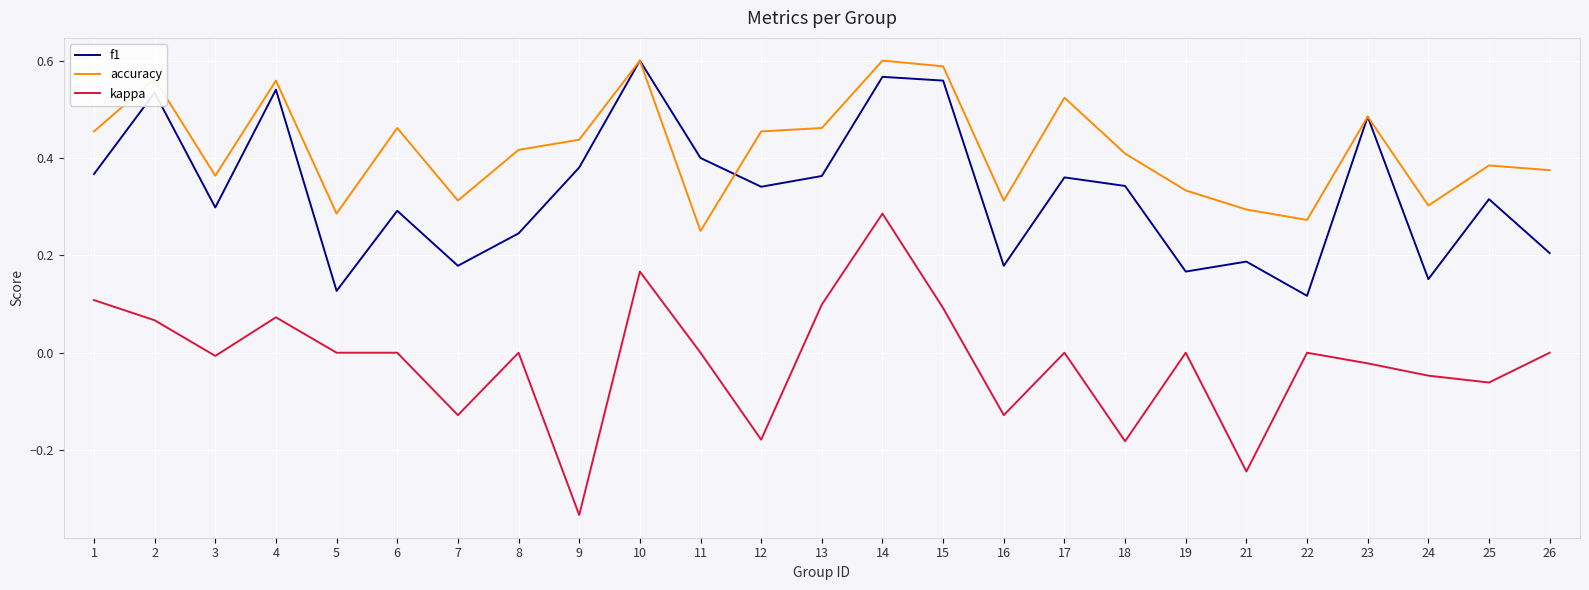

True or false: accuracy has a value of 0.8 at 9.

False